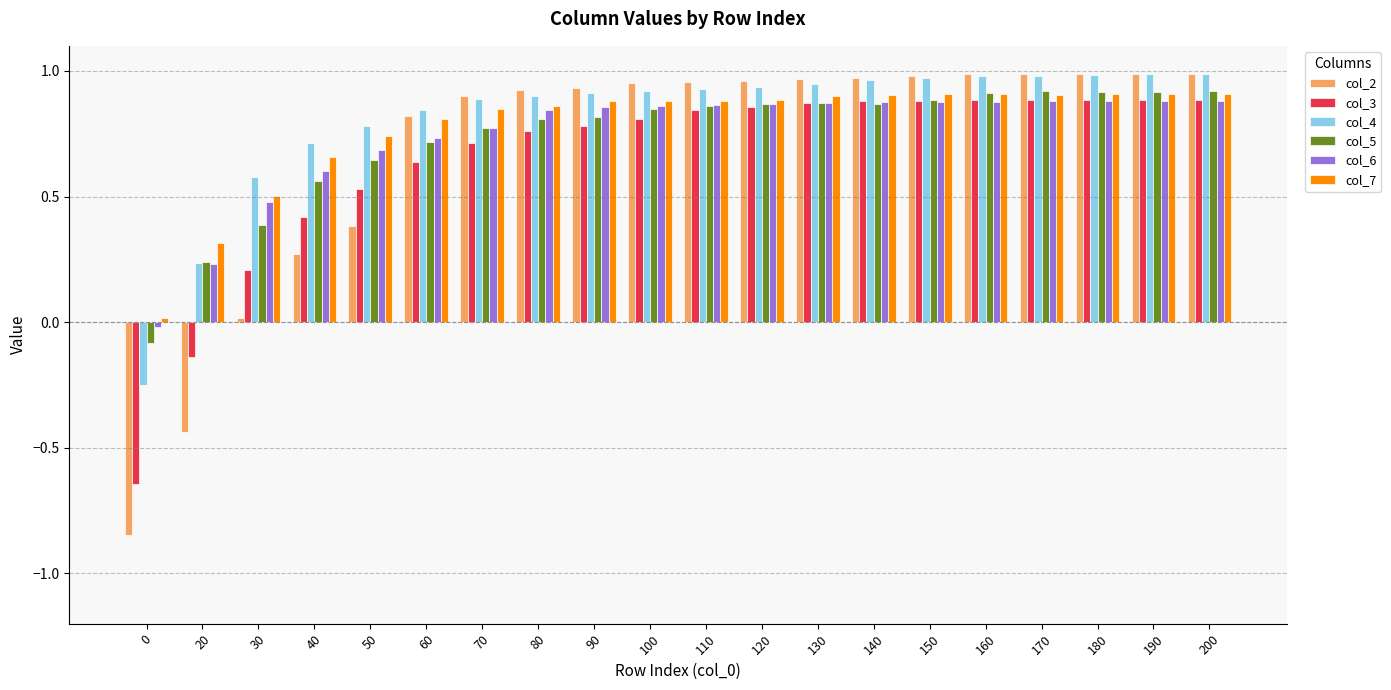

How many data points in col_4 are less than 0?

1